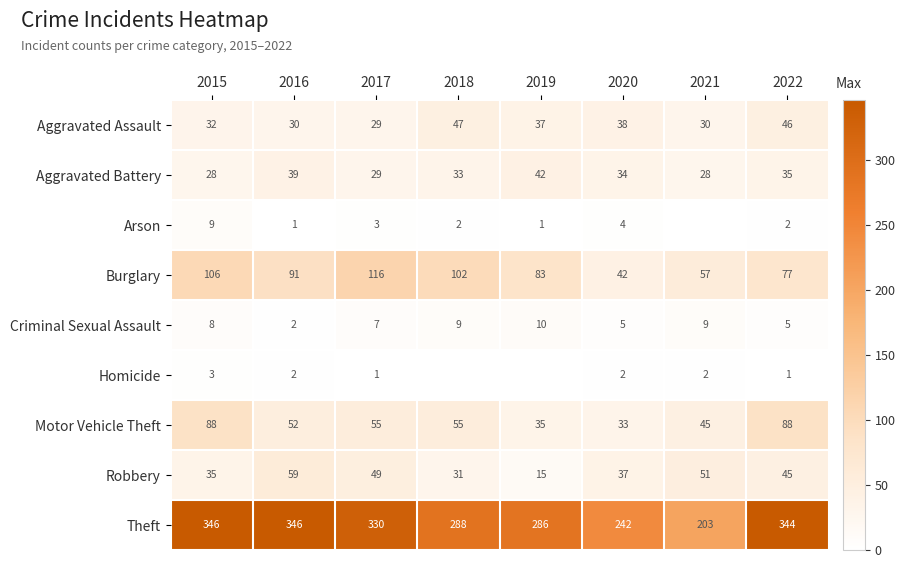

Is the value of Burglary at 2015 greater than the value of Homicide at 2022?

Yes